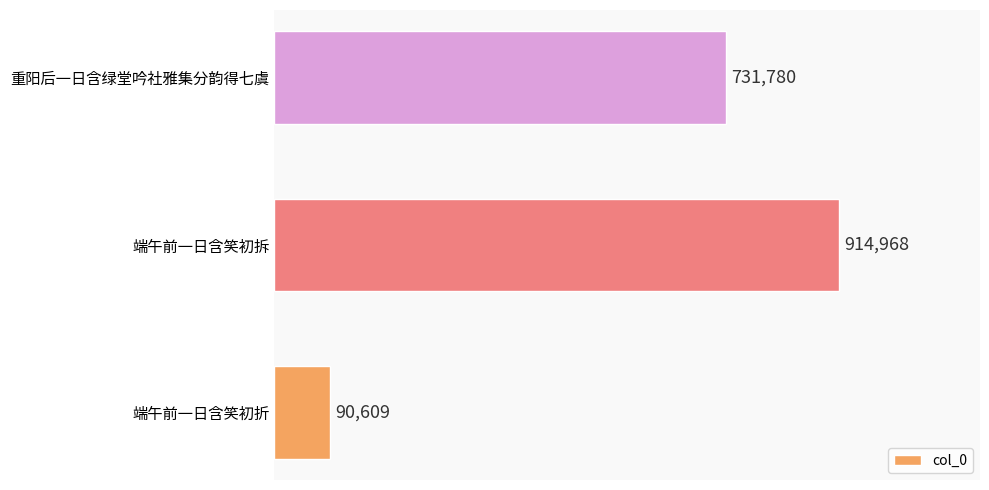

List the labels in order of value, smallest first.

端午前一日含笑初折, 重阳后一日含绿堂吟社雅集分韵得七虞, 端午前一日含笑初拆